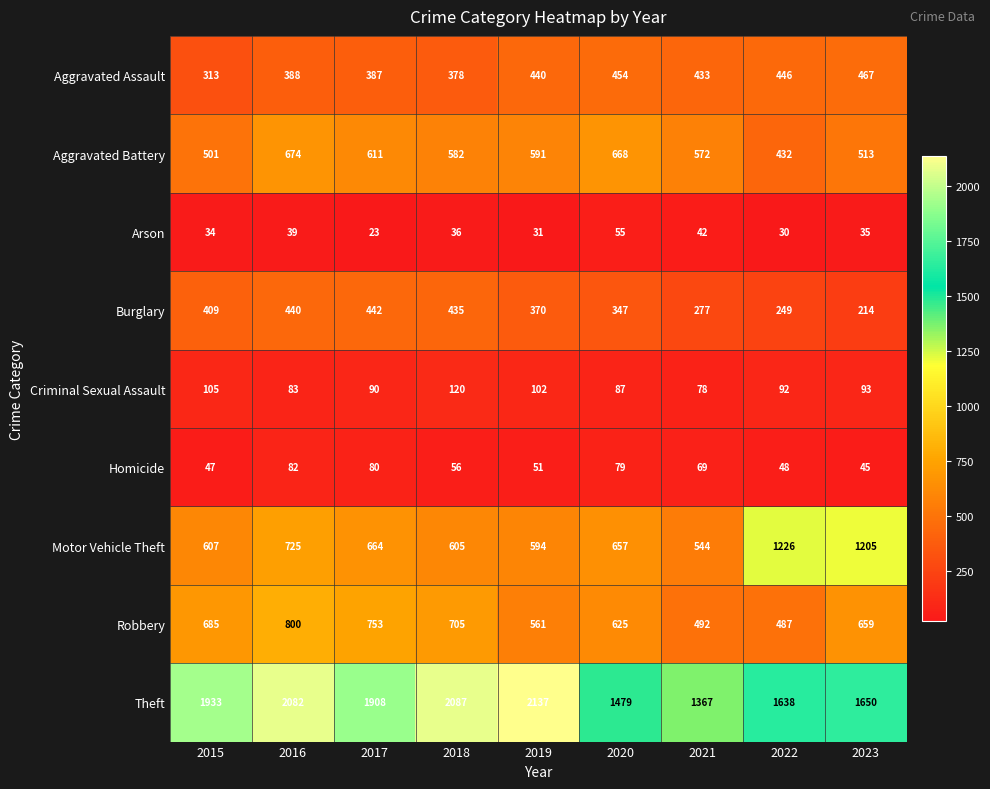

Which series has the largest range (max minus min)?

Theft